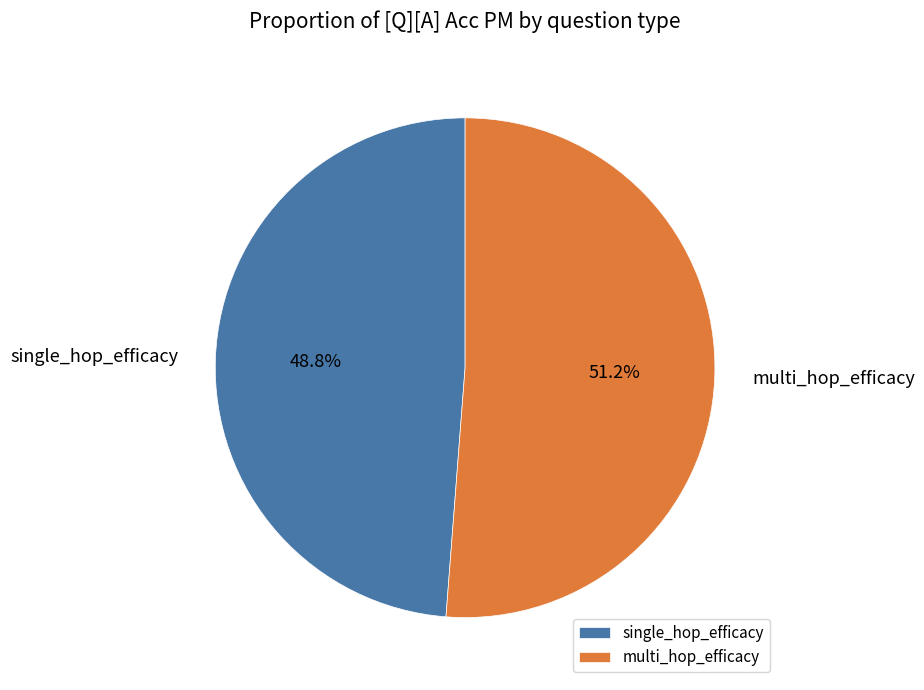

How much of the chart is everything except single_hop_efficacy?

51.2%